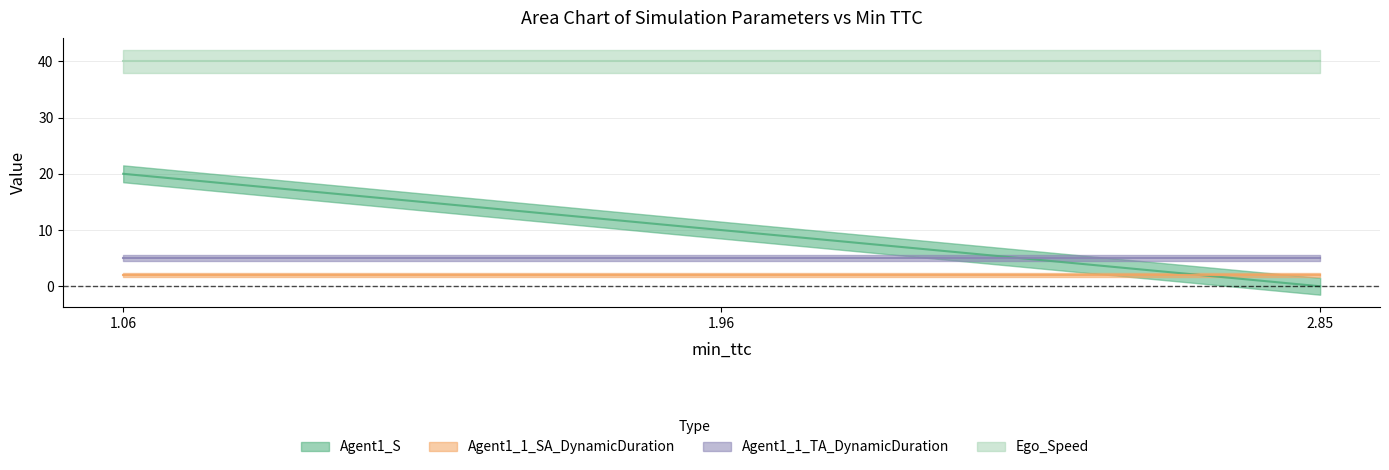

How many lines are shown in the chart?

4